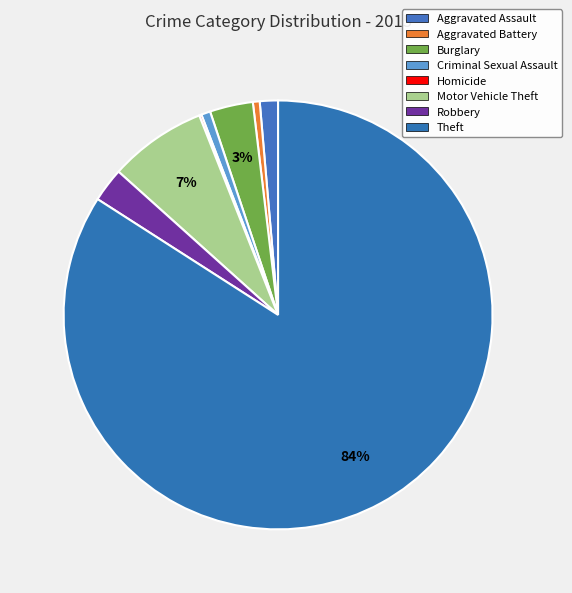

Which slice is the largest?

Theft